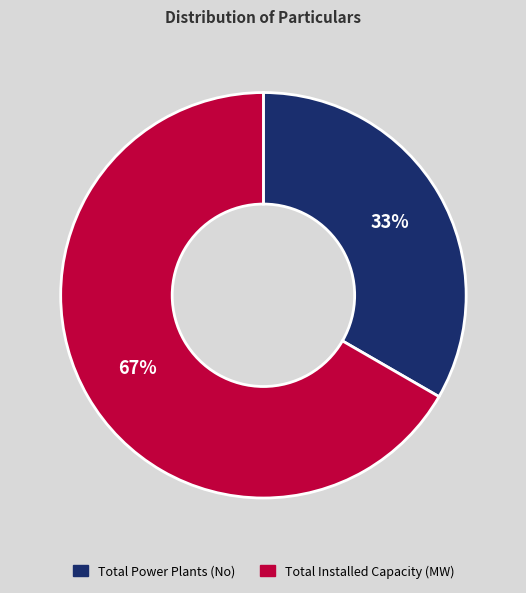

Between Total Installed Capacity (MW) and Total Power Plants (No), which is larger?

Total Installed Capacity (MW)